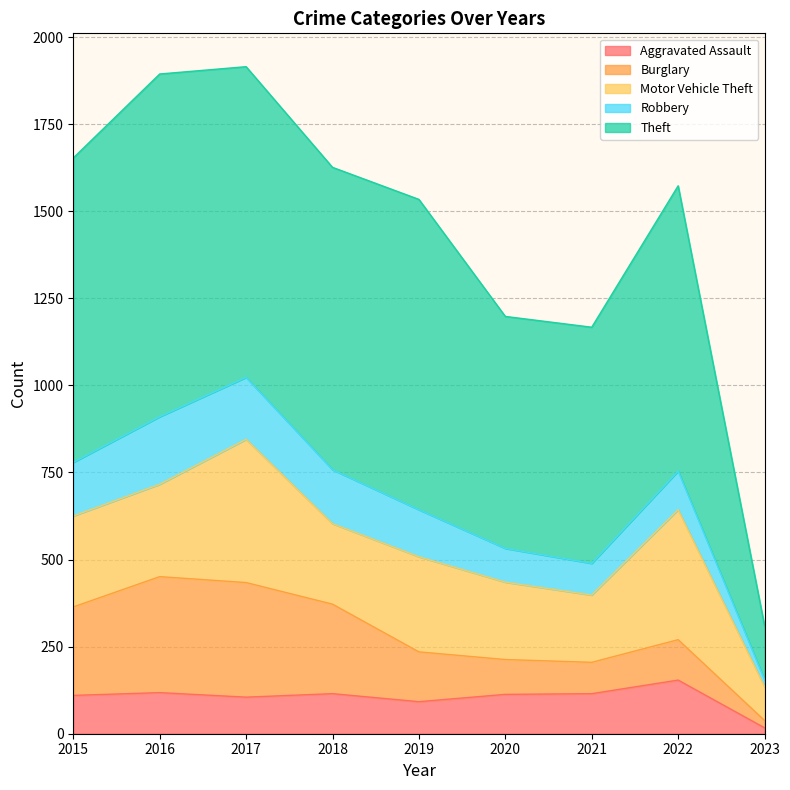

Where does the Burglary series first go above 143?

2015